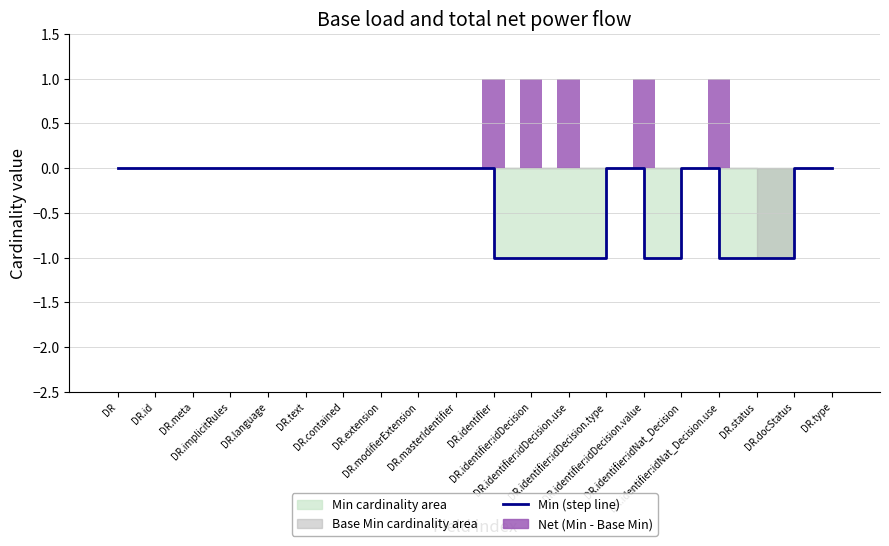

Is it true that Net (Min - Base Min) equals 0 at DR.identifier:idDecision.type?

True